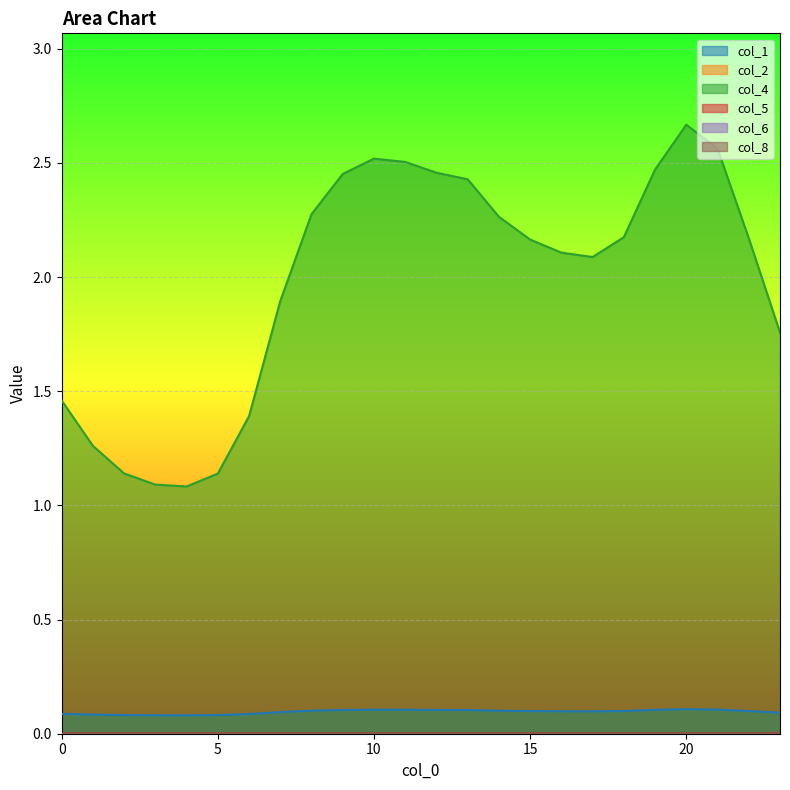

Reading left to right, list all the values displayed in this chart.

col_1: 0=0.1	1=0.1	2=0.1	3=0.1	4=0.1	5=0.1	6=0.1	7=0.1	8=0.1	9=0.1	10=0.1	11=0.1	12=0.1	13=0.1	14=0.1	15=0.1	16=0.1	17=0.1	18=0.1	19=0.1	20=0.1	21=0.1	22=0.1	23=0.1
col_4: 0=1.5	1=1.3	2=1.1	3=1.1	4=1.1	5=1.1	6=1.4	7=1.9	8=2.3	9=2.5	10=2.5	11=2.5	12=2.5	13=2.4	14=2.3	15=2.2	16=2.1	17=2.1	18=2.2	19=2.5	20=2.7	21=2.6	22=2.2	23=1.8
col_5: 0=0.0	1=0.0	2=0.0	3=0.0	4=0.0	5=0.0	6=0.0	7=0.0	8=0.0	9=0.0	10=0.0	11=0.0	12=0.0	13=0.0	14=0.0	15=0.0	16=0.0	17=0.0	18=0.0	19=0.0	20=0.0	21=0.0	22=0.0	23=0.0